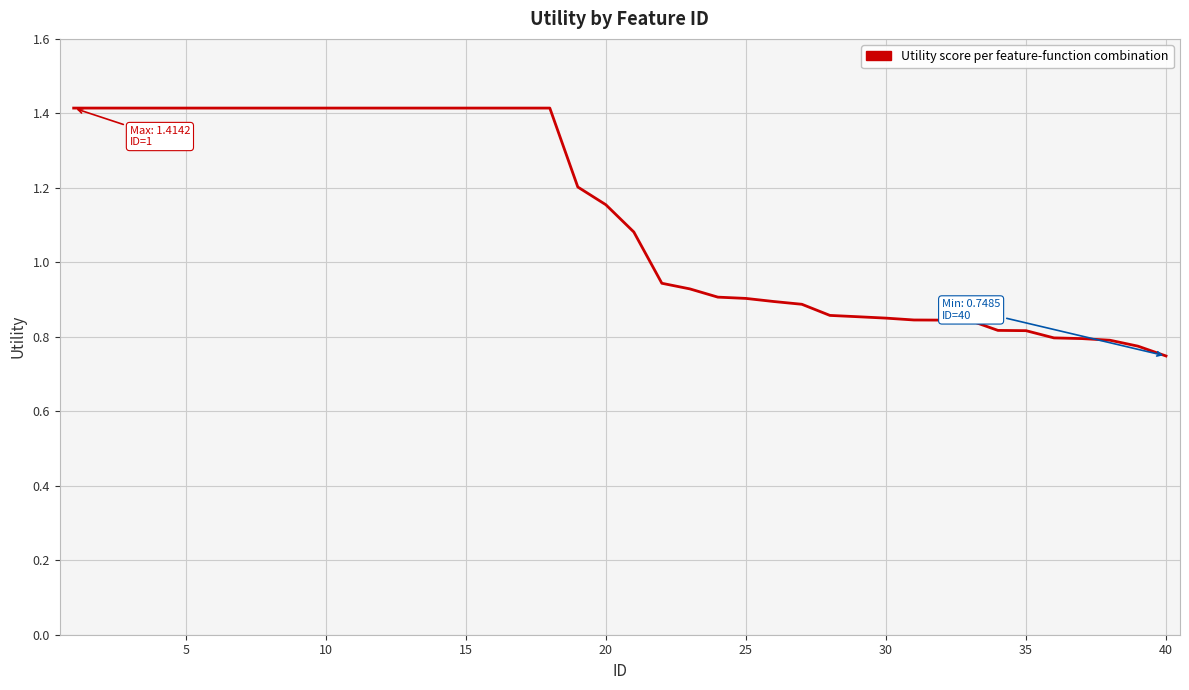

What is the greatest value displayed?

1.4